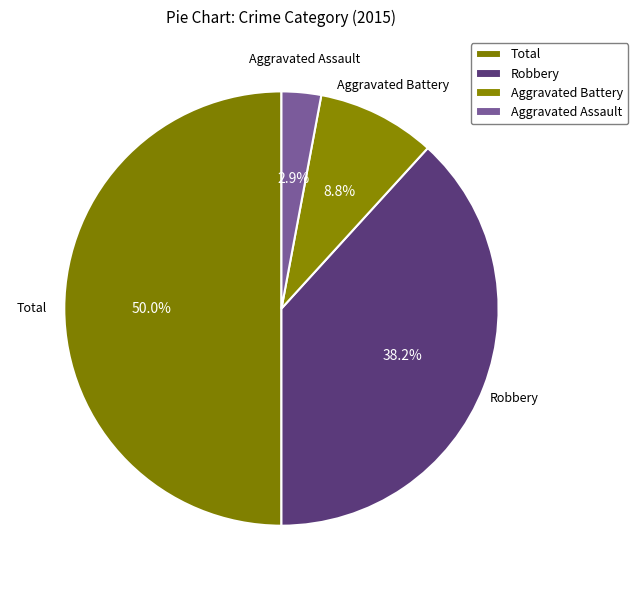

What percentage is the Total slice, to the nearest percent?

50%